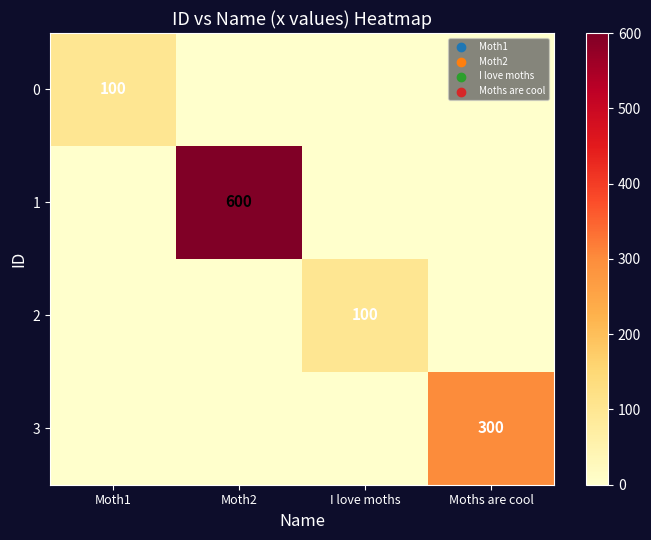

Which series has the largest range (max minus min)?

1